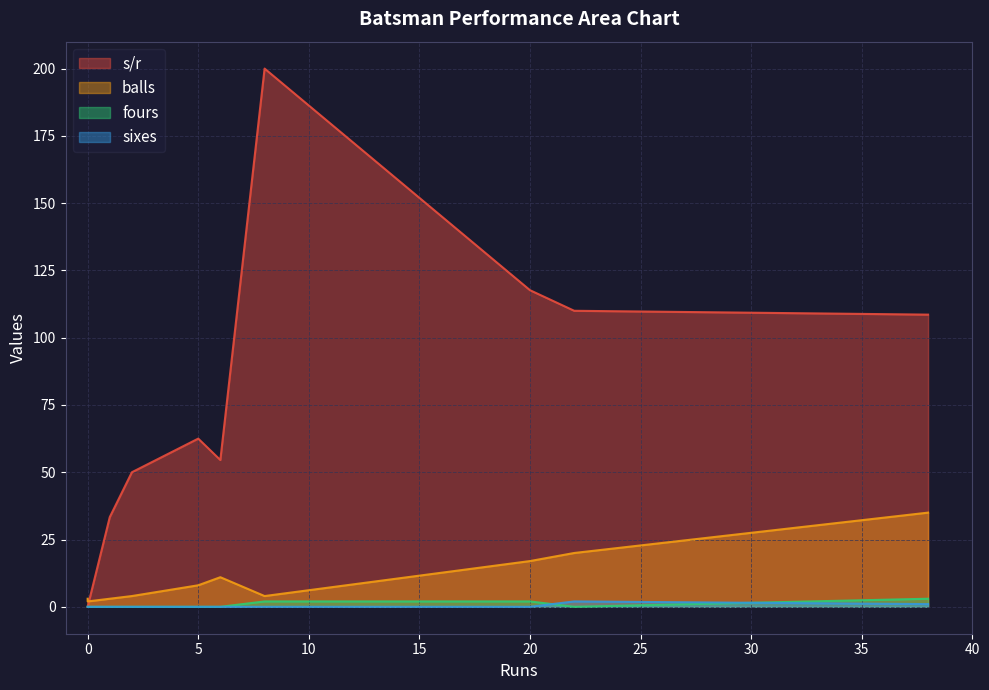

What is the average value of the s/r series?

73.7